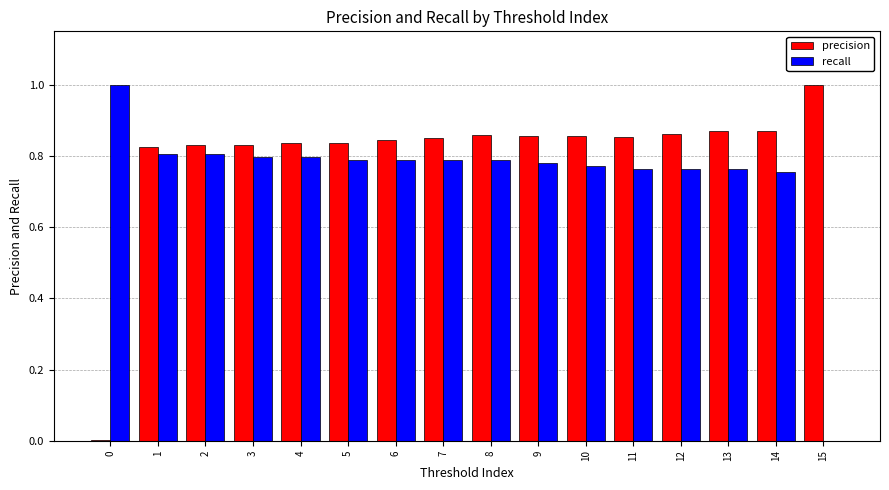

What is the total value across all series at 8?

1.6